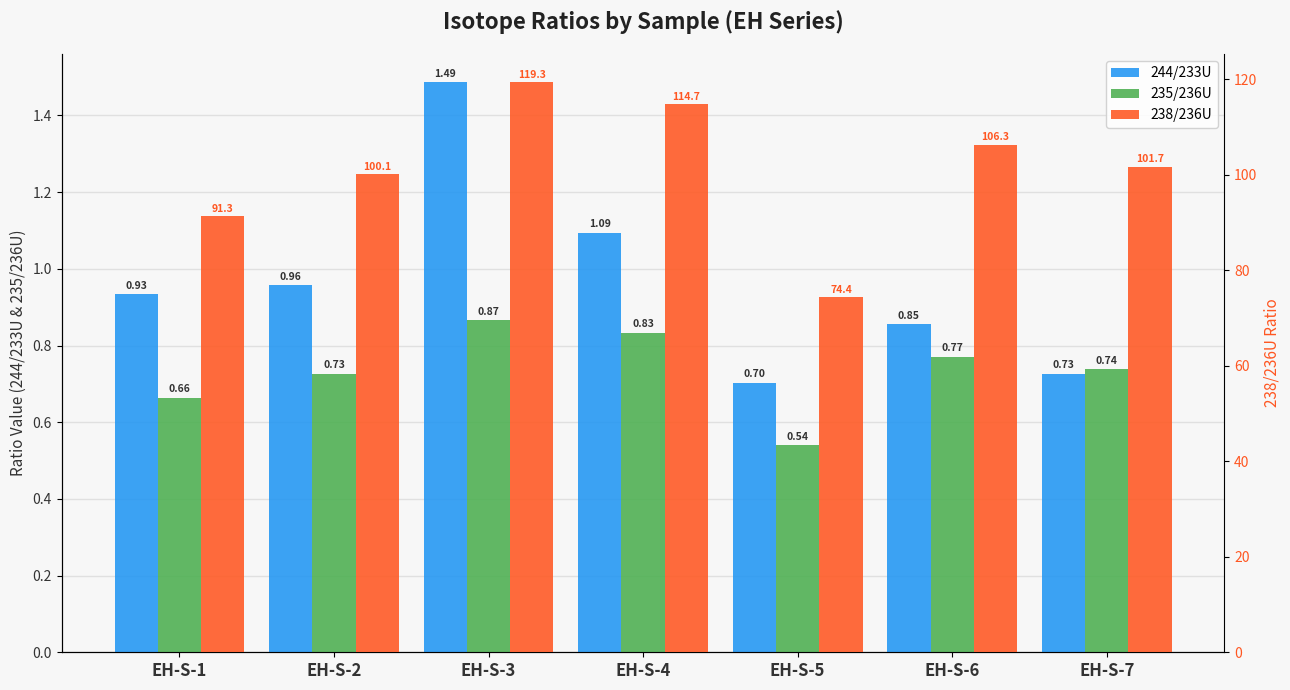

What is the sum of the 238/236U values at EH-S-7 and EH-S-1?

193.0